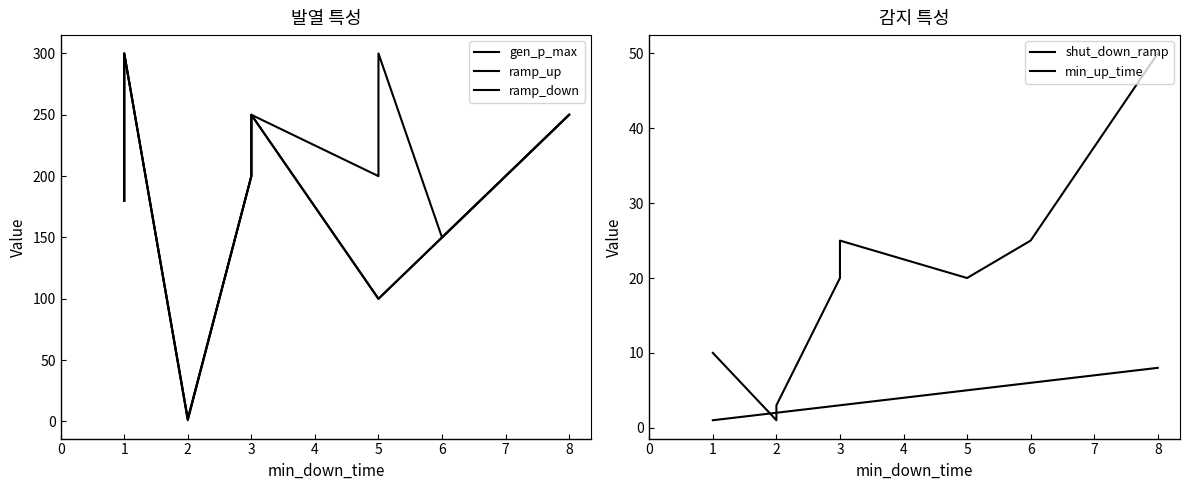

True or false: shut_down_ramp and min_up_time cross at least once.

True